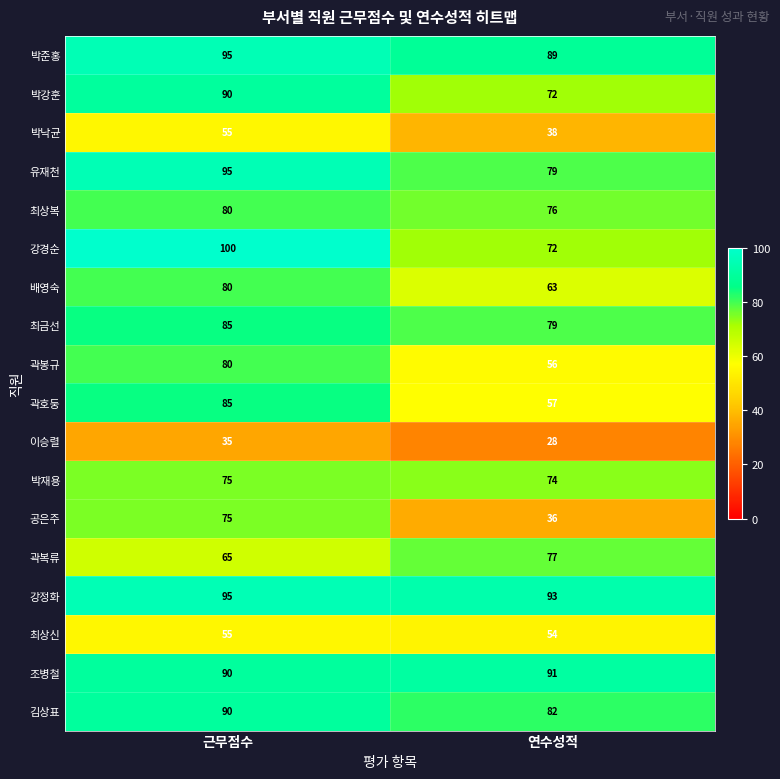

What value does the 최금선 series have at 근무점수?

85